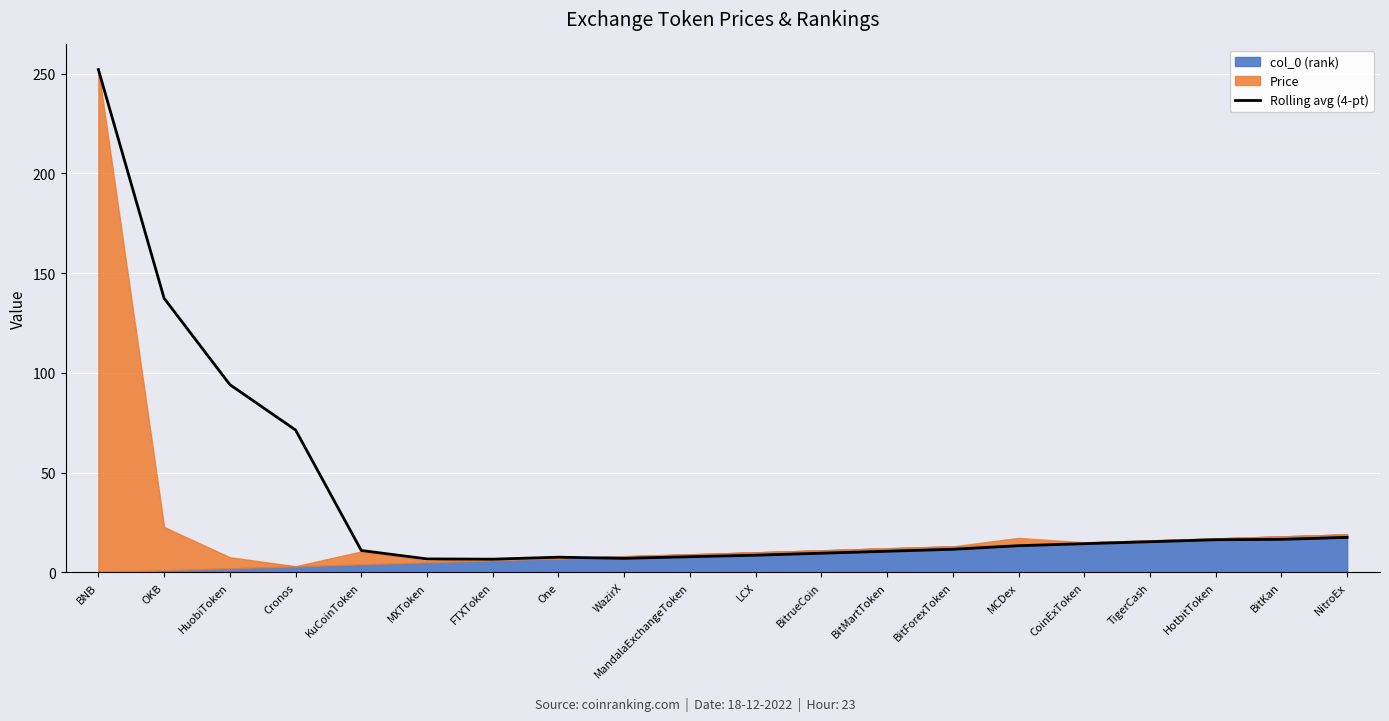

The value at HotbitToken is 22.7. True or false?

False